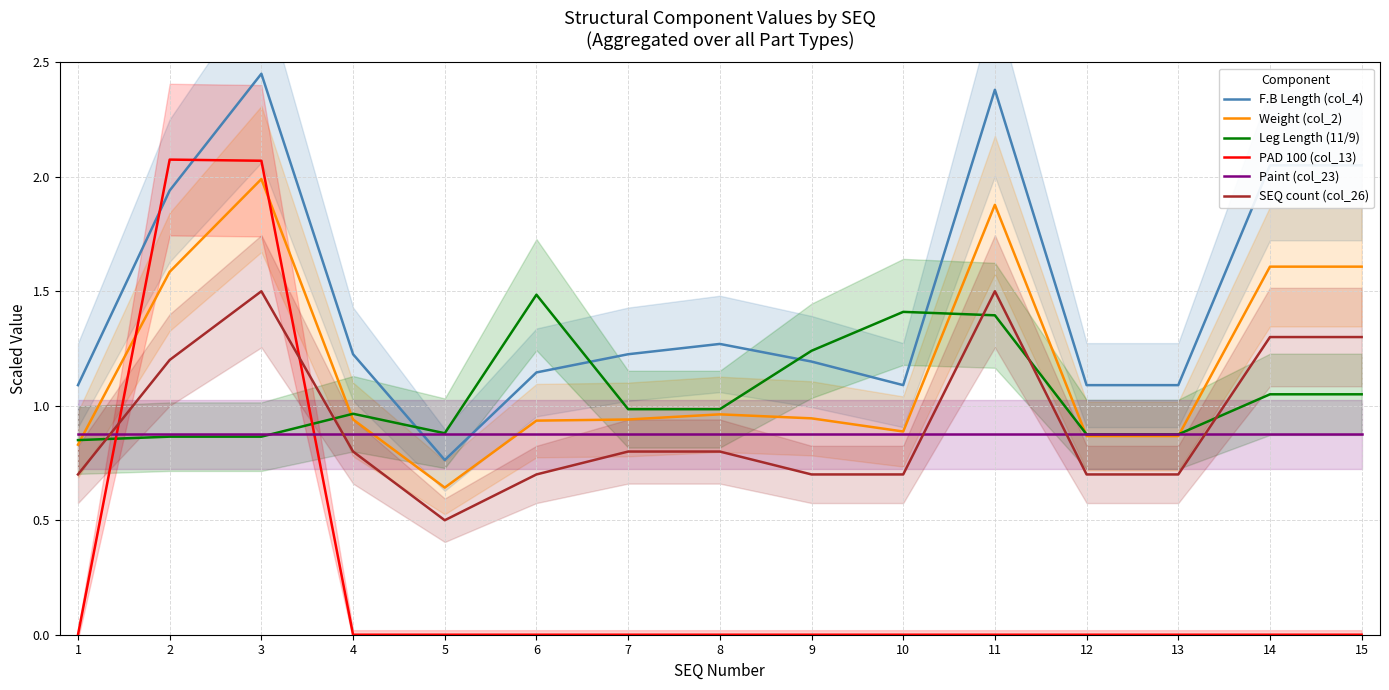

Reading right to left, what are all the values shown in this chart?

F.B Length (col_4): 2.0	2.0	1.1	1.1	2.4	1.1	1.2	1.3	1.2	1.1	0.8	1.2	2.5	1.9	1.1
Weight (col_2): 1.6	1.6	0.9	0.9	1.9	0.9	0.9	1.0	0.9	0.9	0.6	0.9	2.0	1.6	0.8
Leg Length (11/9): 1.1	1.1	0.9	0.9	1.4	1.4	1.2	1.0	1.0	1.5	0.9	1.0	0.9	0.9	0.8
PAD 100 (col_13): 0.0	0.0	0.0	0.0	0.0	0.0	0.0	0.0	0.0	0.0	0.0	0.0	2.1	2.1	0.0
Paint (col_23): 0.9	0.9	0.9	0.9	0.9	0.9	0.9	0.9	0.9	0.9	0.9	0.9	0.9	0.9	0.9
SEQ count (col_26): 1.3	1.3	0.7	0.7	1.5	0.7	0.7	0.8	0.8	0.7	0.5	0.8	1.5	1.2	0.7